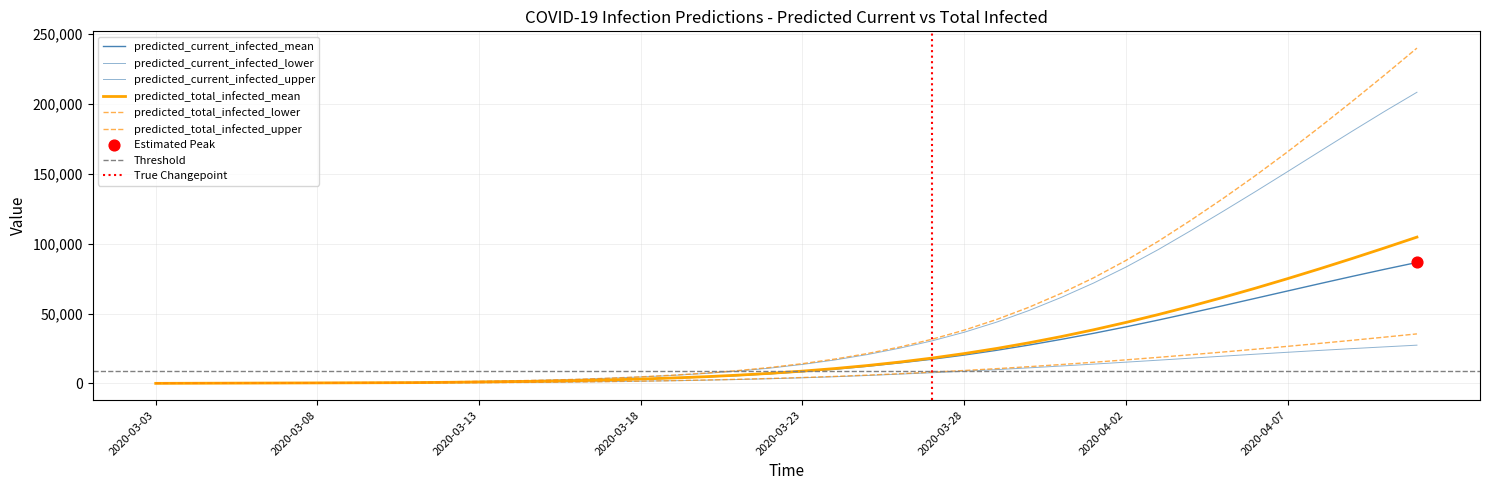

Which series reaches the minimum Y coordinate?

predicted_current_infected_lower